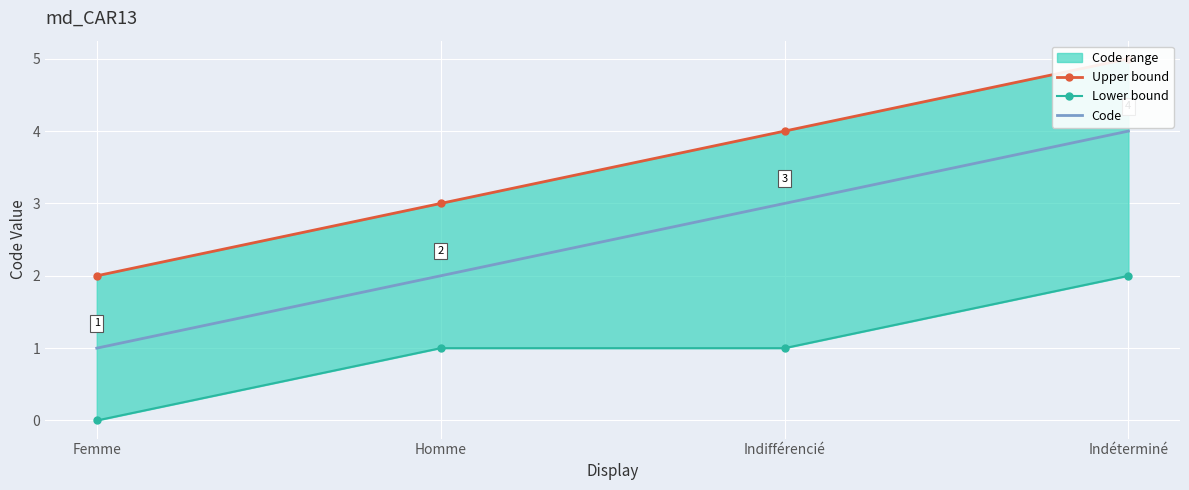

True or false: Code and Upper bound cross at least once.

False